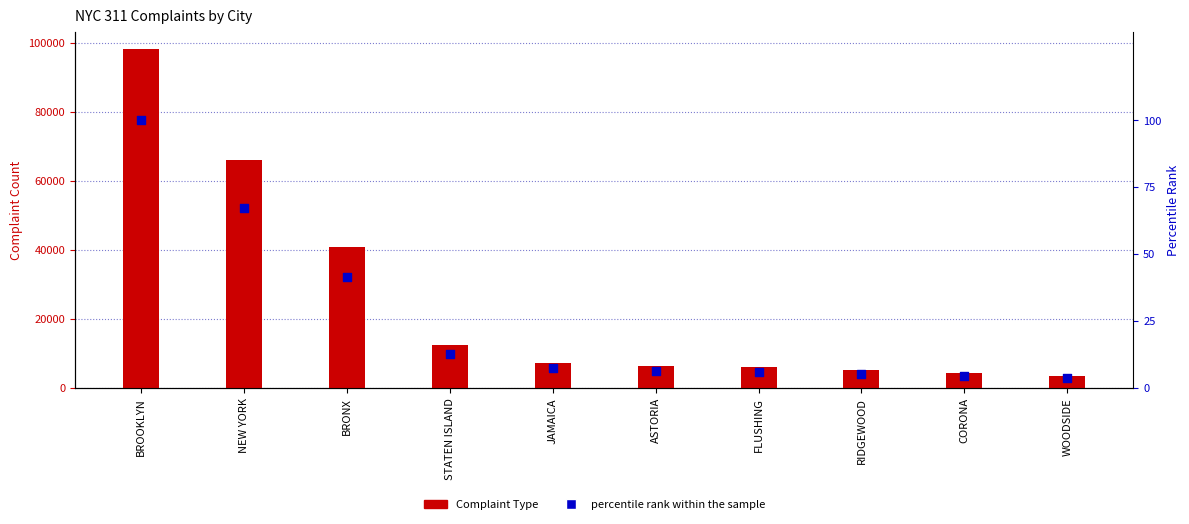

Which series has the widest spread of Y values?

Complaint Type